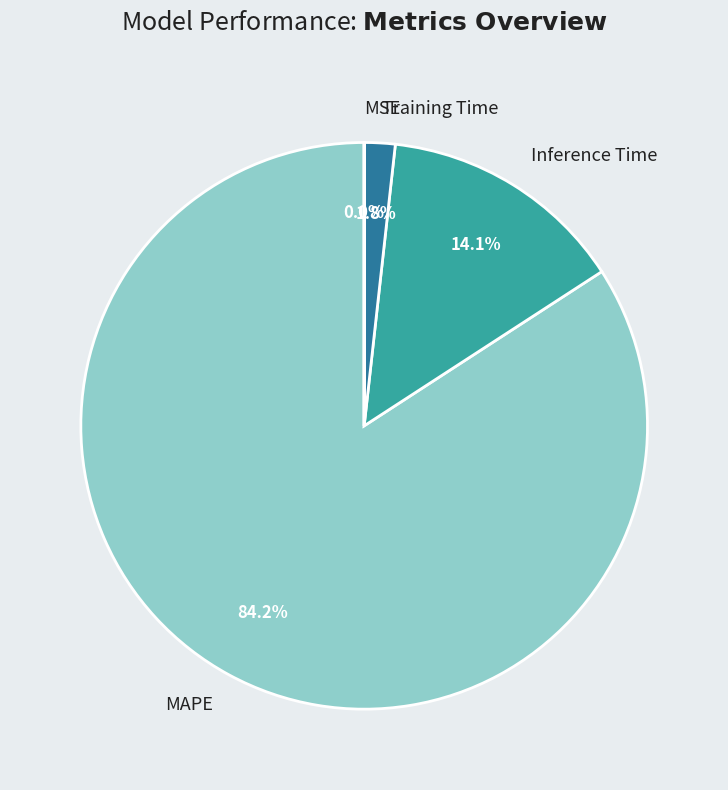

Combined, do Inference Time and MAPE account for over 50%?

Yes